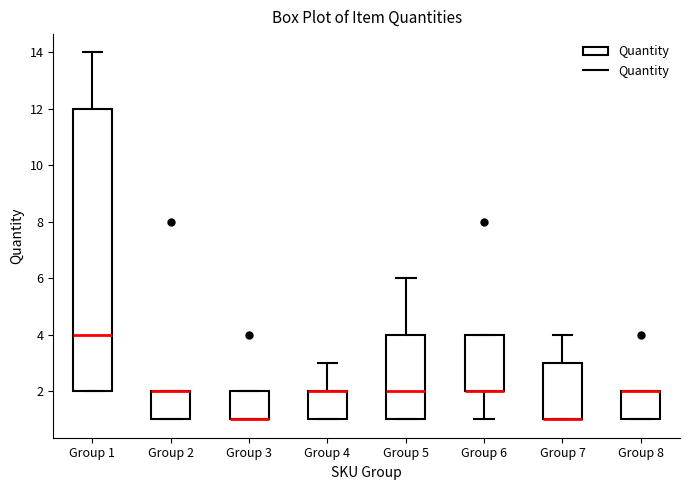

Which box is the tallest, from its lower edge to its upper edge?

Group 1